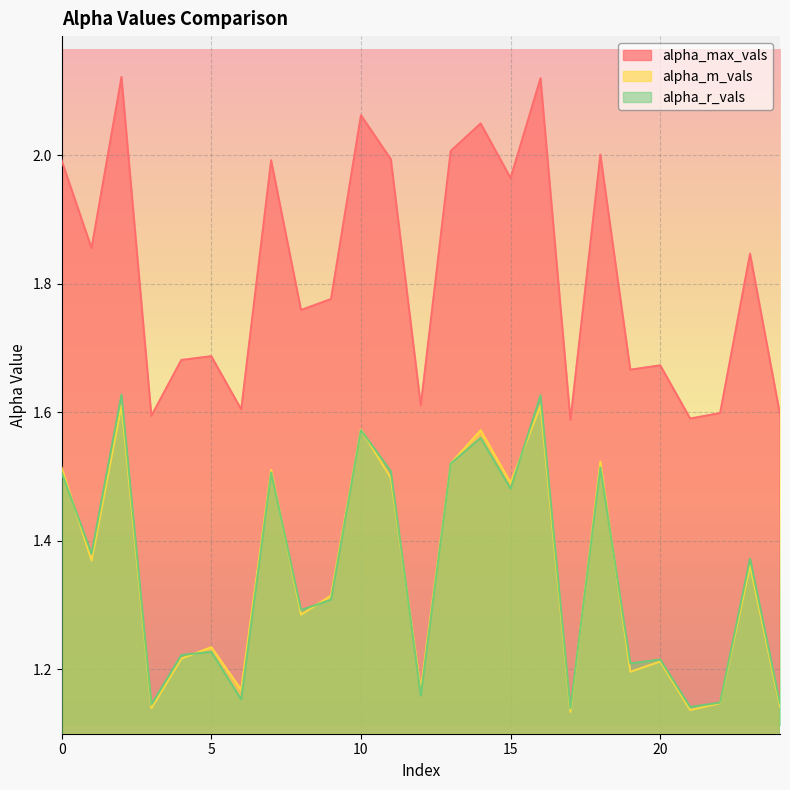

True or false: alpha_max_vals and alpha_m_vals cross at least once.

False